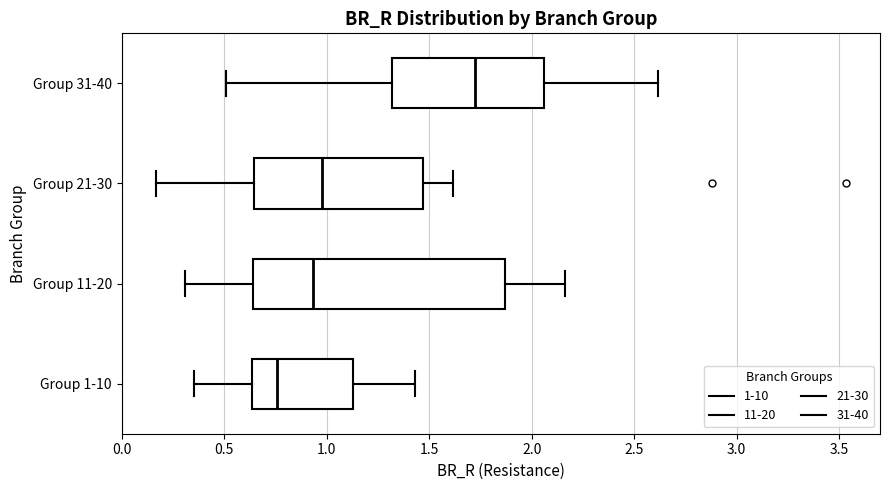

Which box has the furthest to the left median line?

Group 1-10